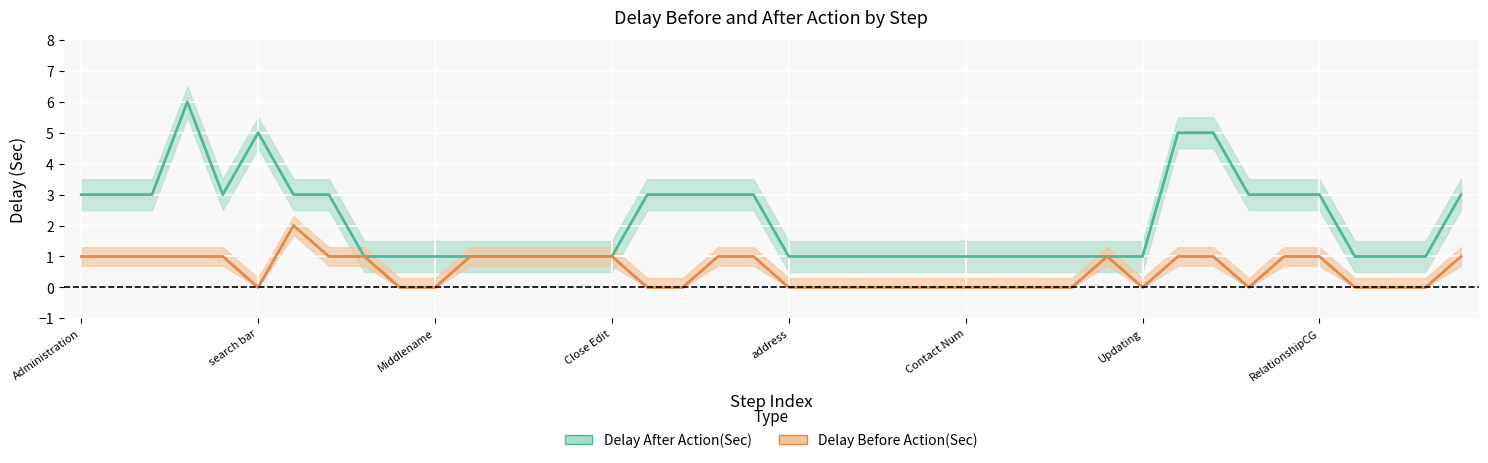

The Delay Before Action(Sec) series shows 2 at Basic Information. True or false?

True